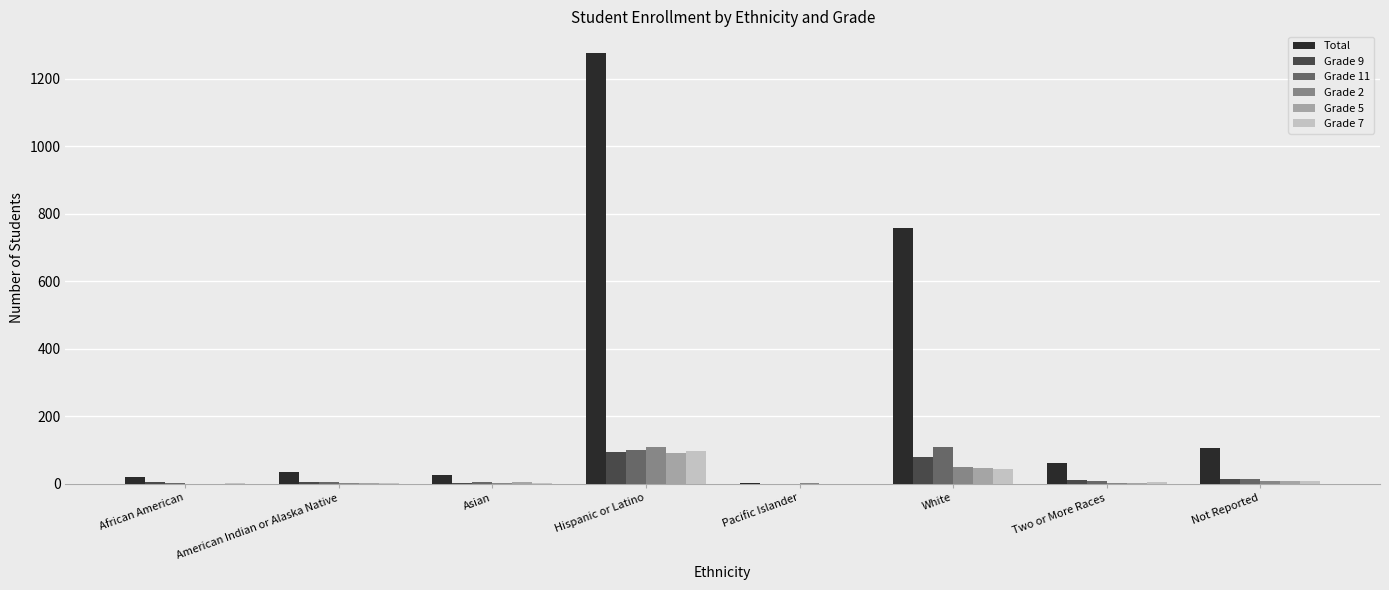

What is the difference between the Total values at African American and Two or More Races?

42